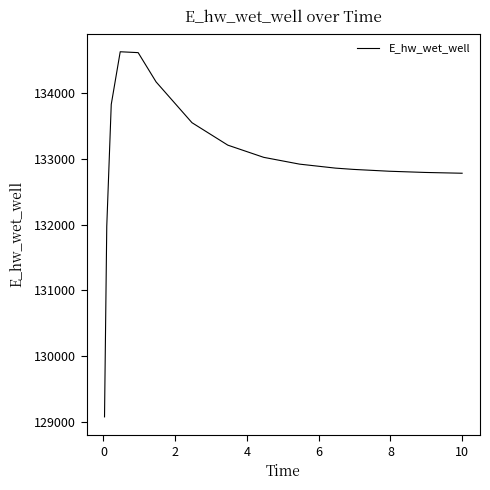

What is the smallest value displayed?

129071.3